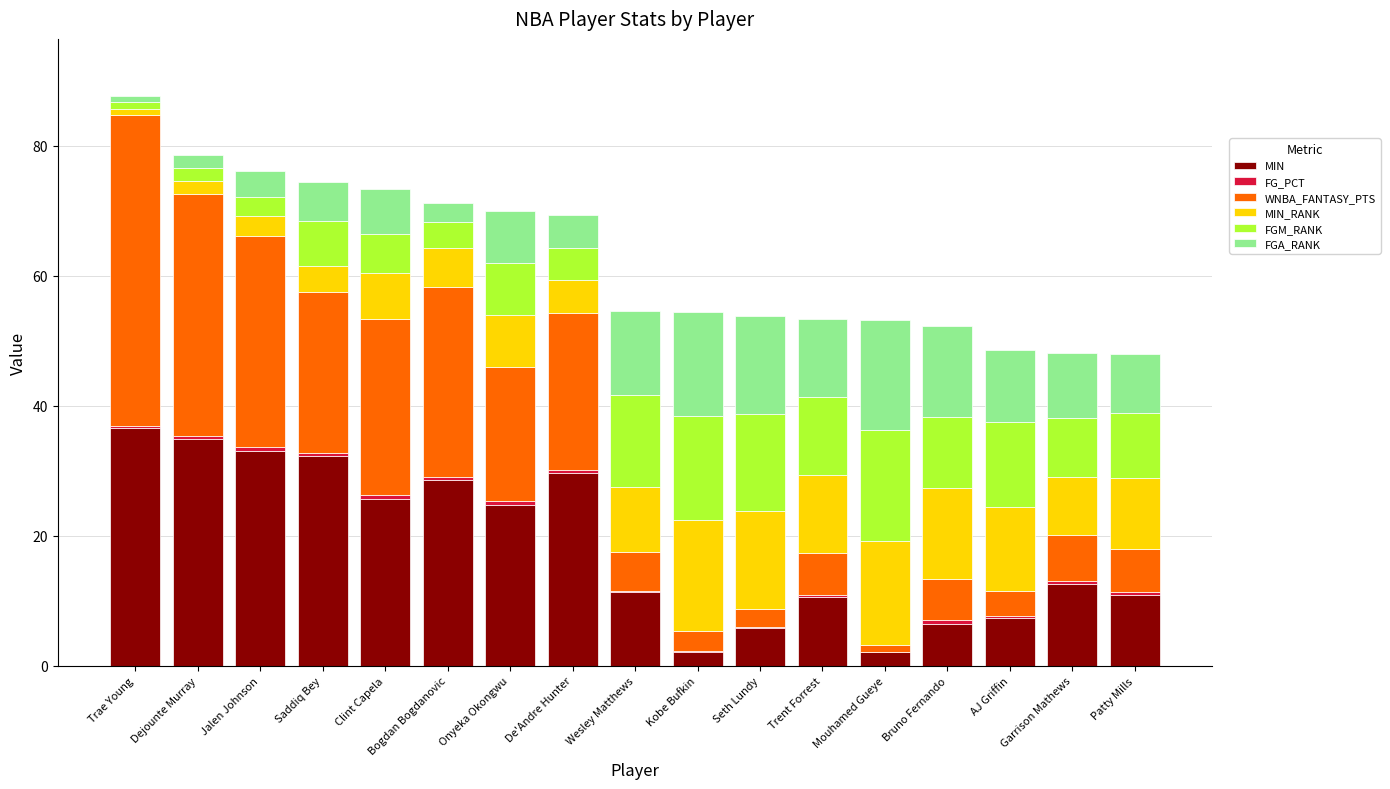

The MIN series shows 7.6 at Trae Young. True or false?

False